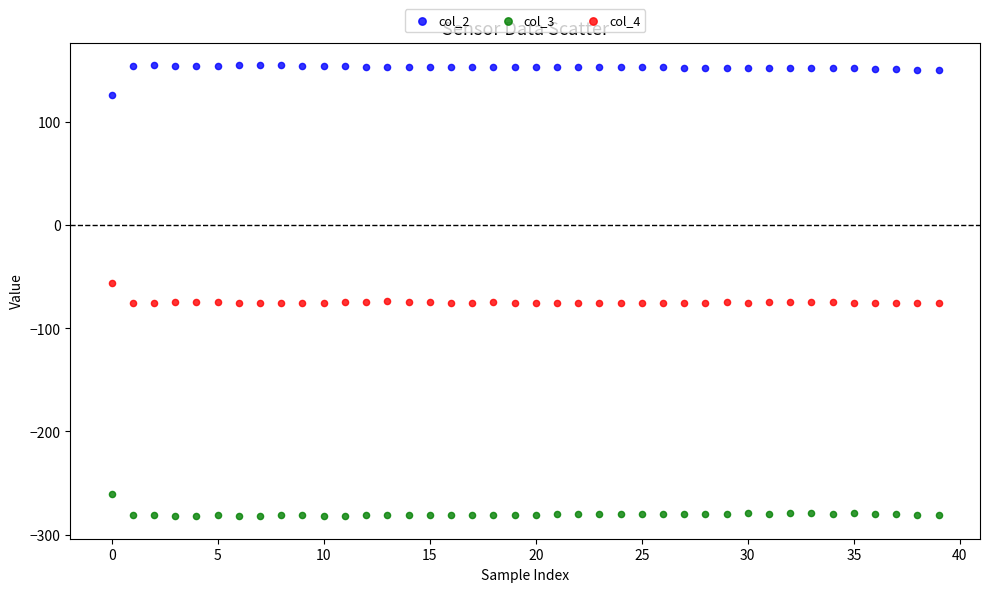

Which series contains the highest Y value?

col_2